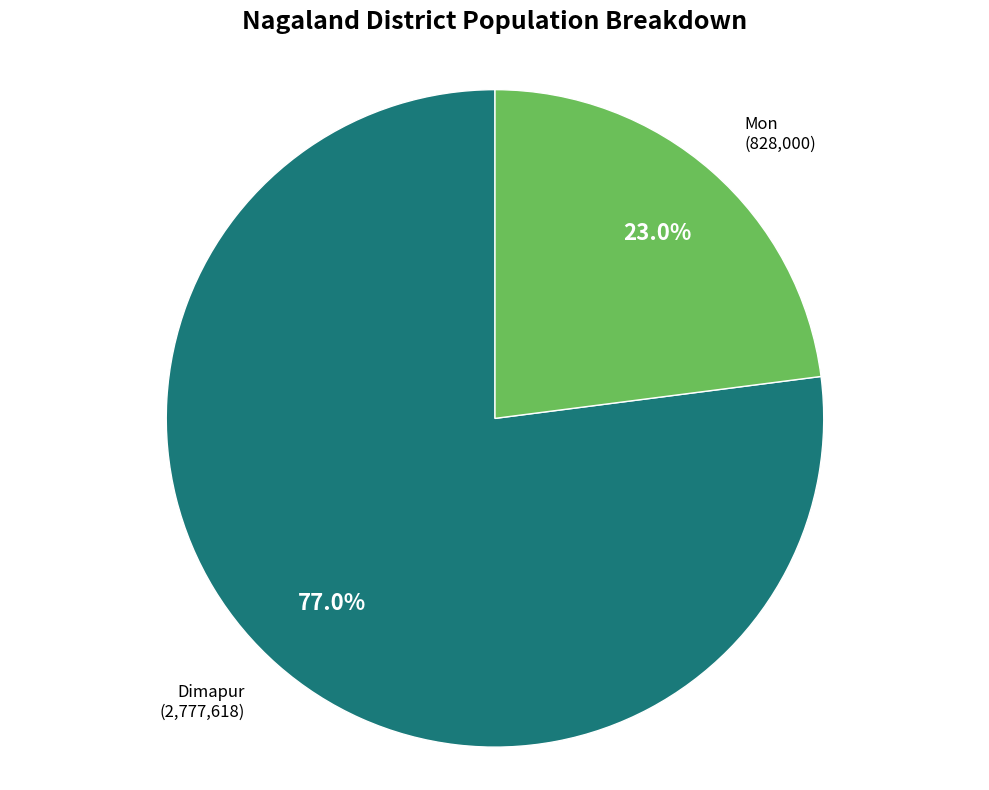

What is the smallest slice in the pie chart?

Mon